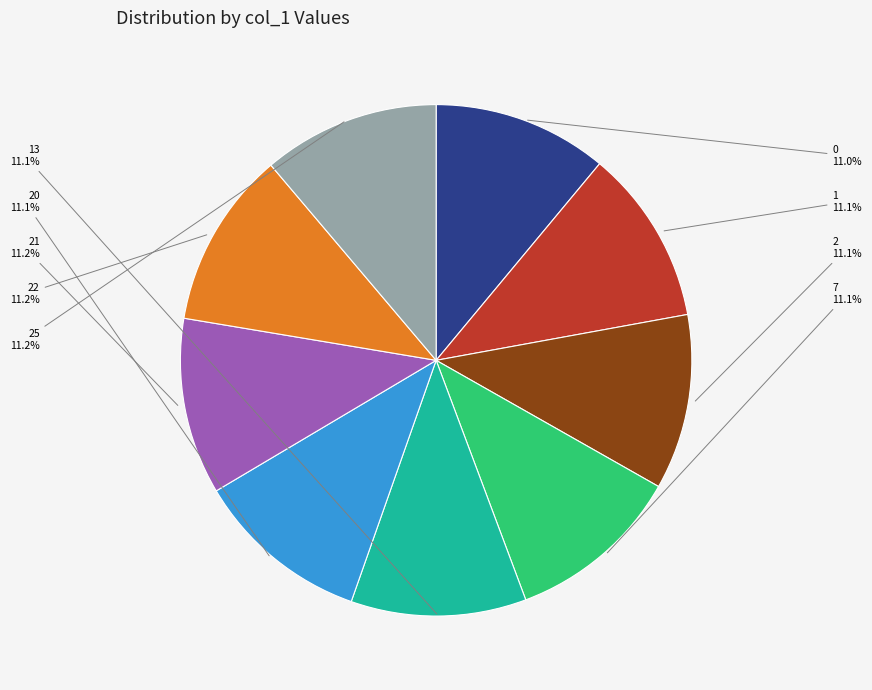

How many slices are in this pie chart?

9